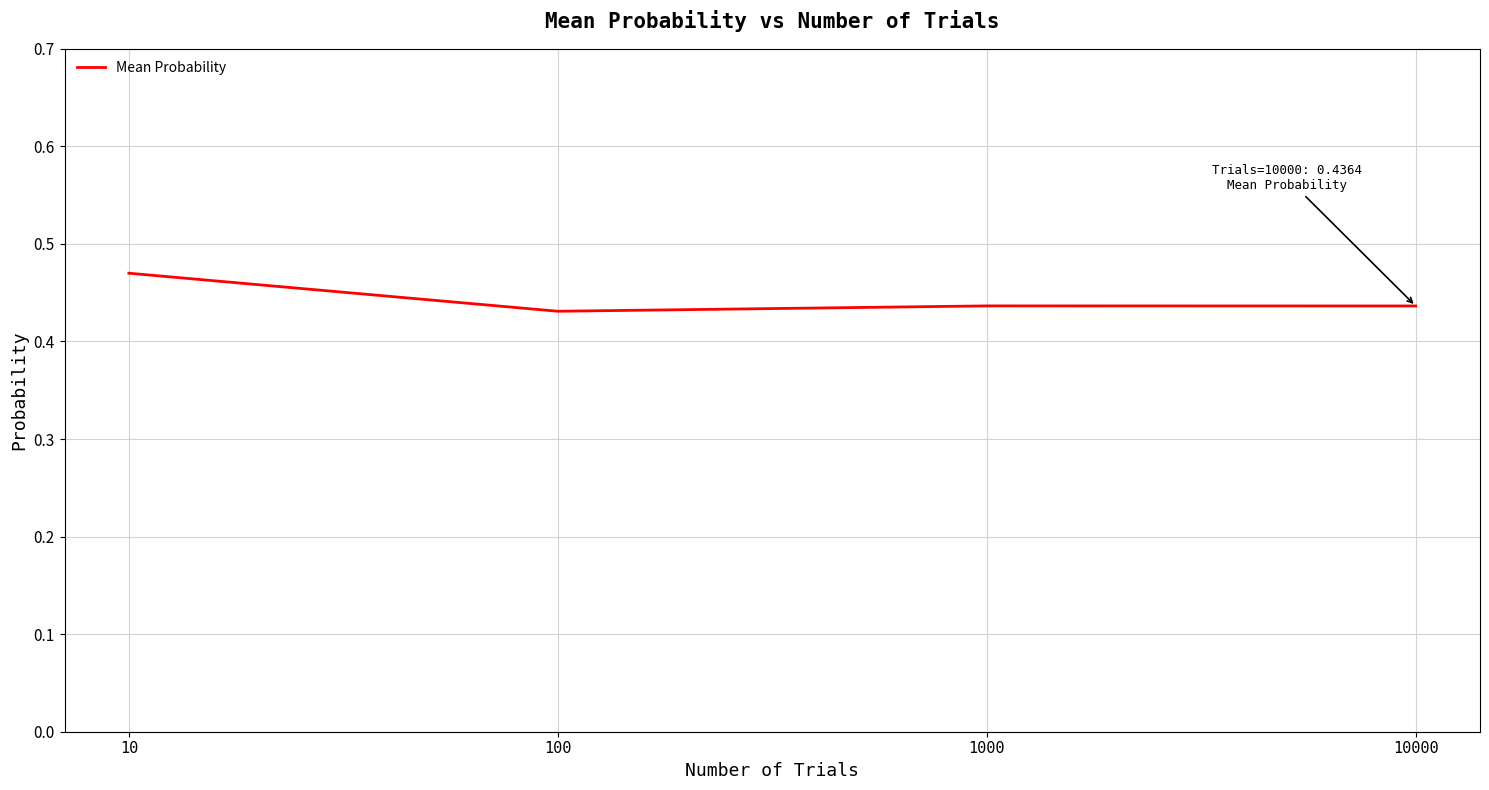

Count the values in the range 0 to 1.

4